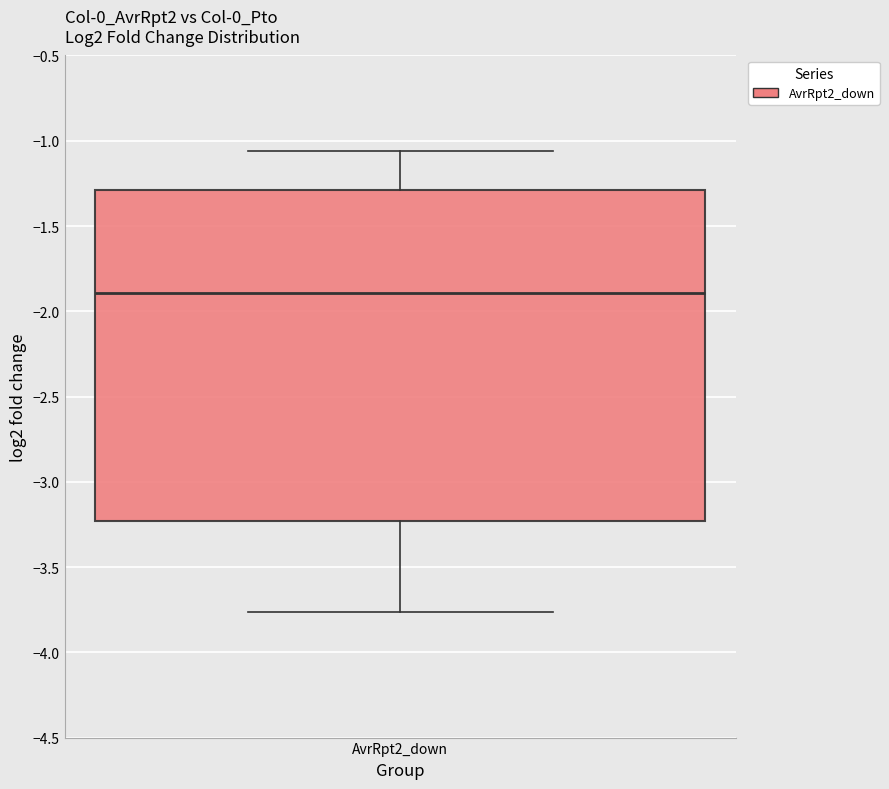

Where does the upper whisker of the box for AvrRpt2_down end on the y-axis? The values are not printed on the chart, so give them approximately, as read against the axis.

-1.05